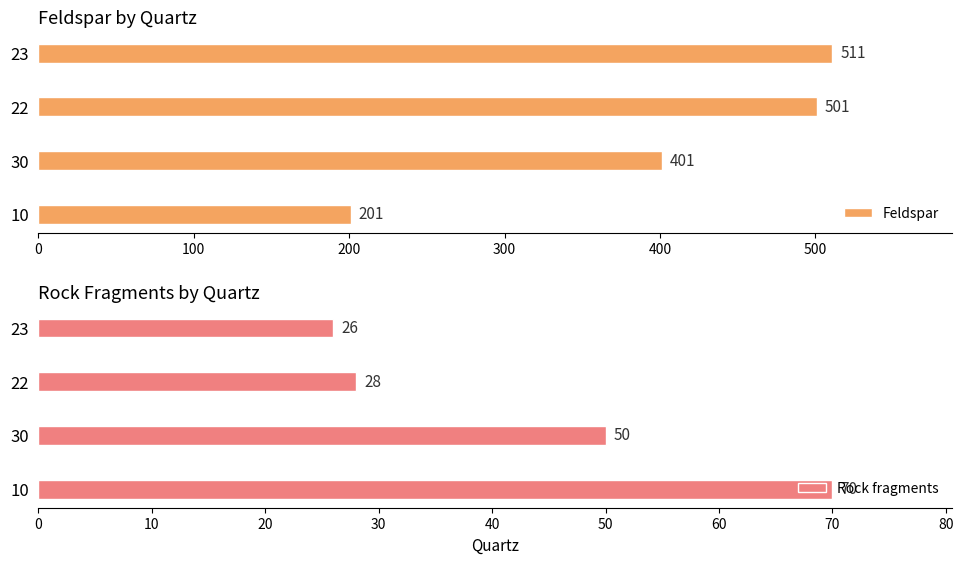

The value of Rock fragments at 23 is 26. True or false?

True